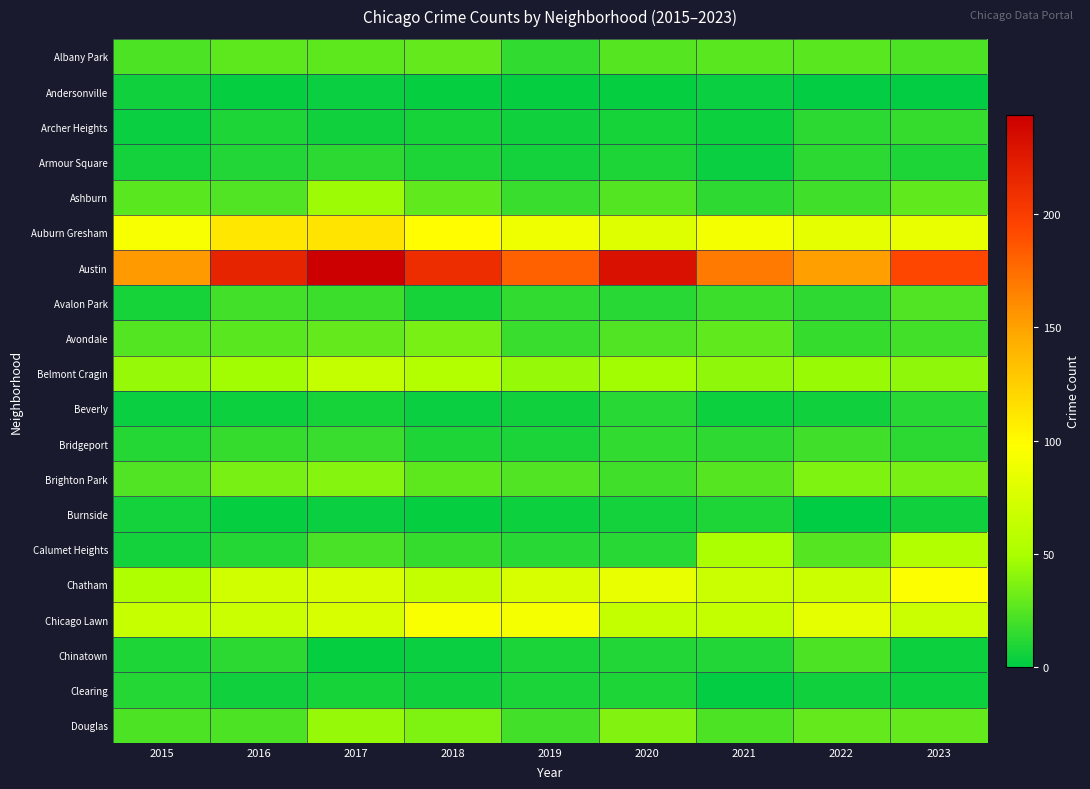

Which series has the largest total across all categories?

Austin